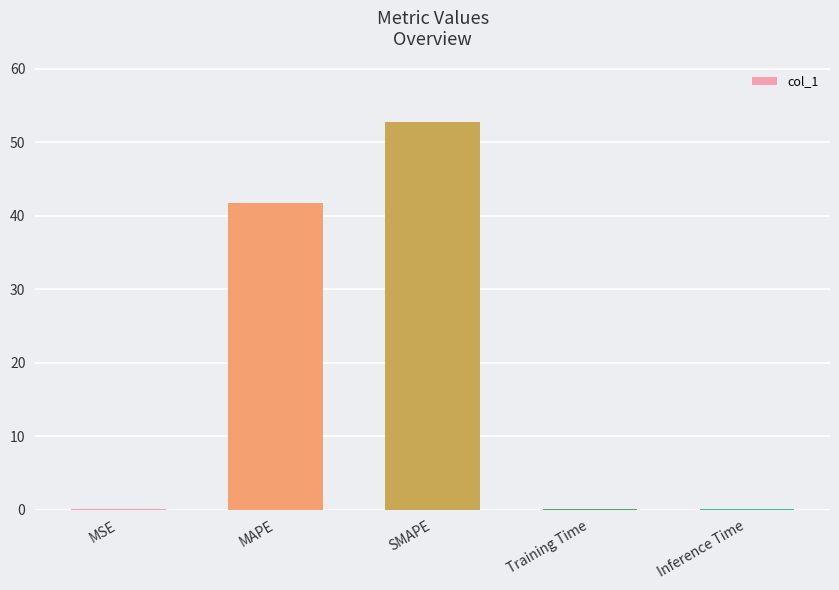

At which label is the value closest to 26?

MAPE